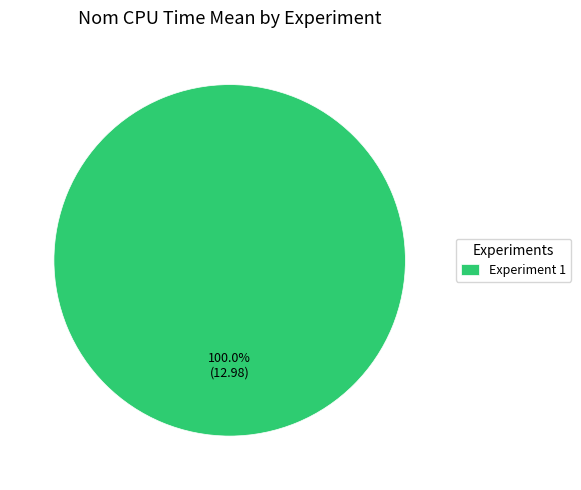

What is the majority slice?

Experiment 1